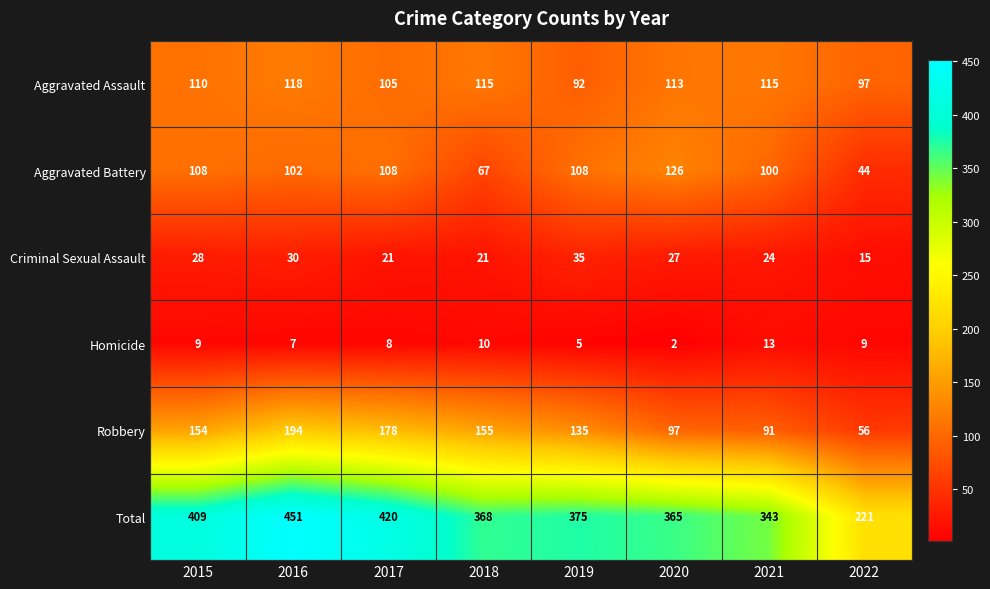

Which series has the largest range (max minus min)?

Total